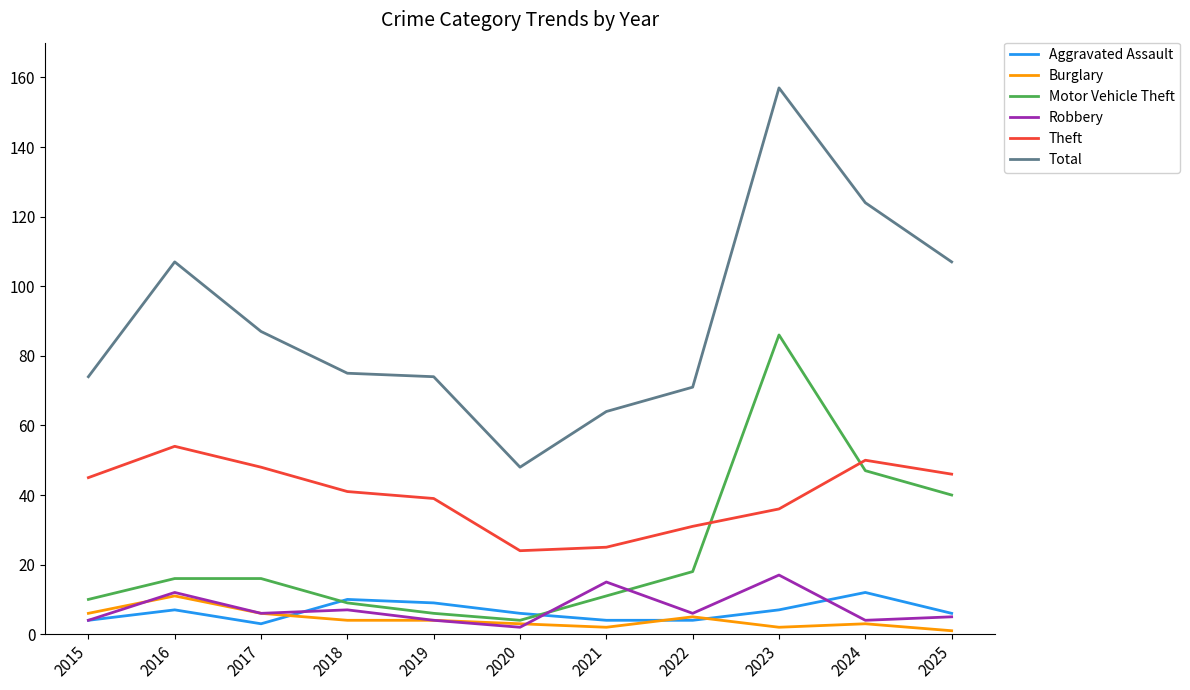

What are all the series names shown in the legend?

Aggravated Assault, Burglary, Motor Vehicle Theft, Robbery, Theft, Total